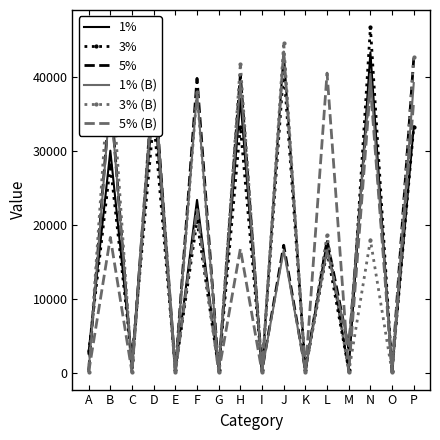

What is the maximum value shown in the chart?

46672